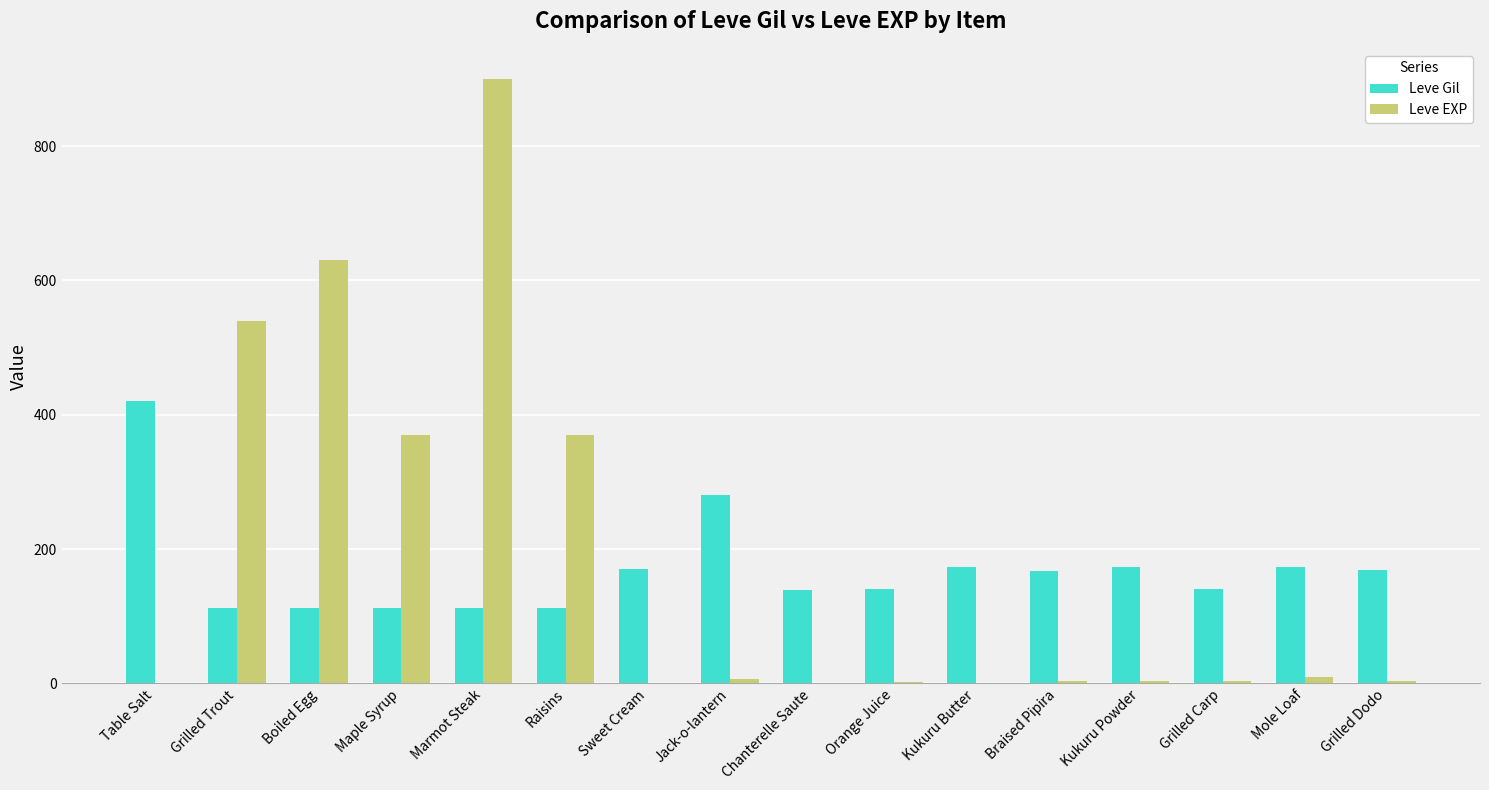

What is the average value of the Leve EXP series?

178